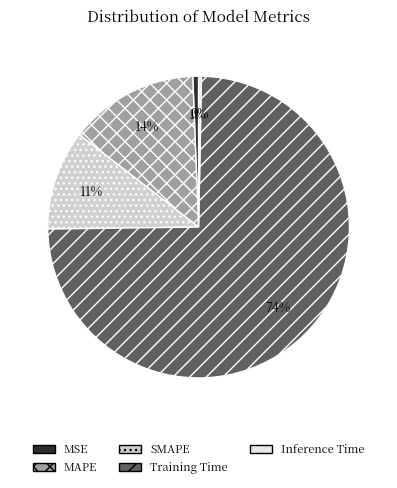

What is the largest slice in the pie chart?

Training Time